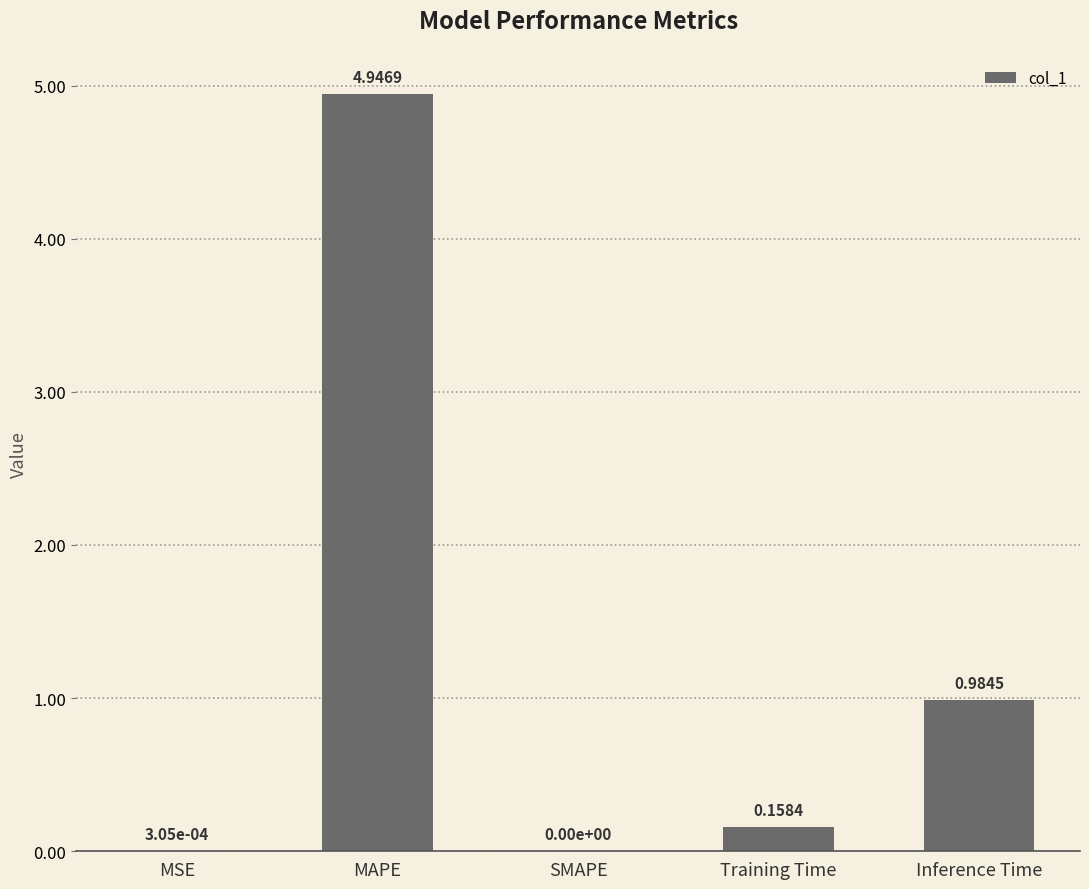

Which label corresponds to the largest value in the chart?

MAPE